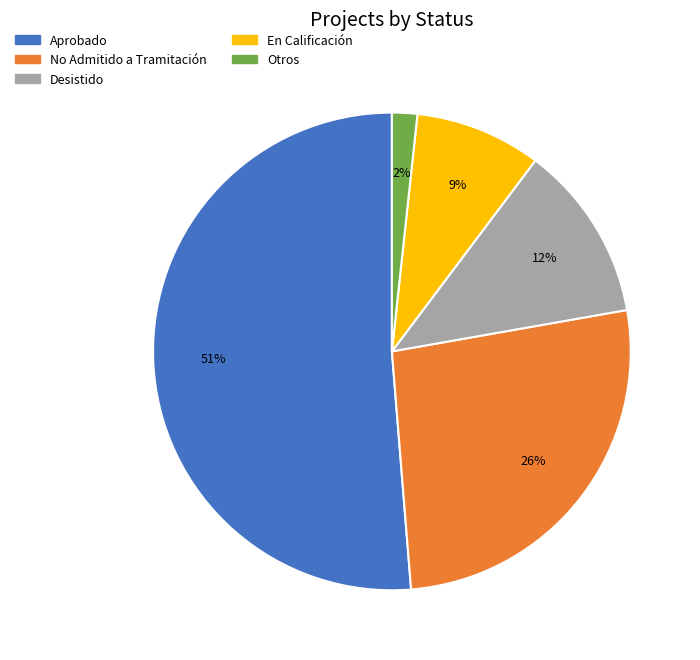

To the nearest percent, what is the average slice percentage?

20%